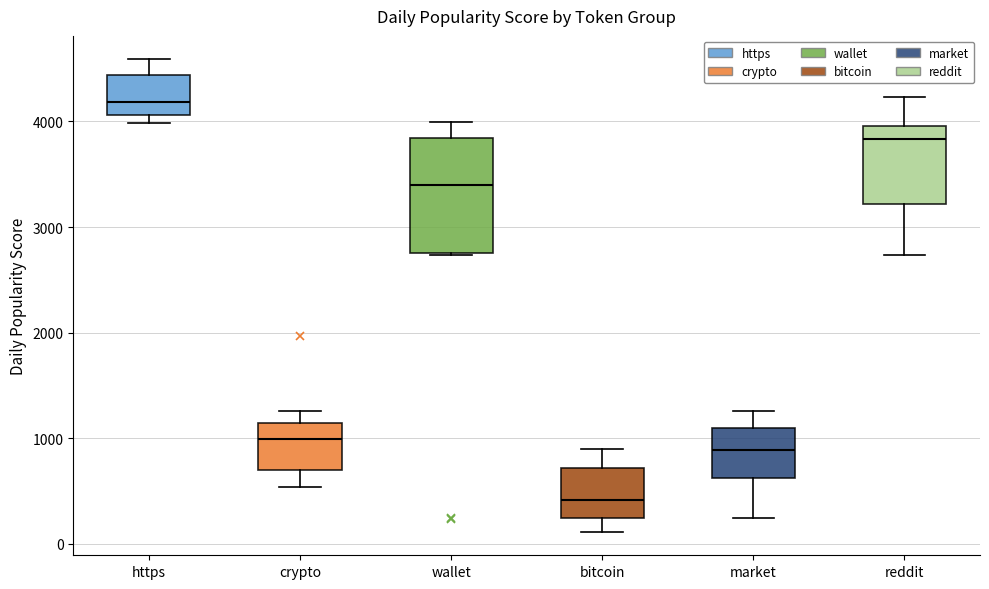

Where does the lower whisker of the box for bitcoin end on the y-axis? The values are not printed on the chart, so give them approximately, as read against the axis.

100